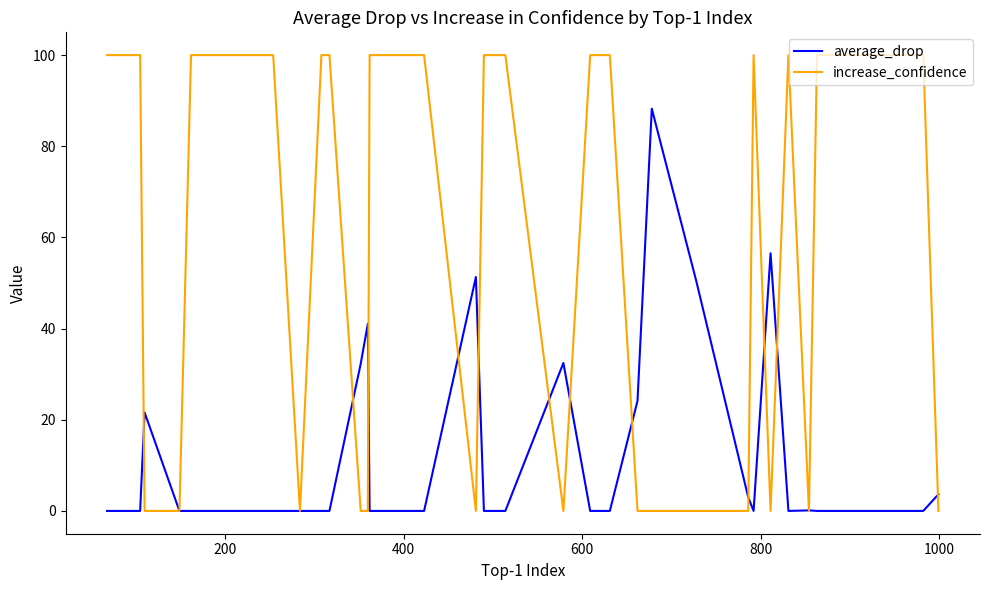

What is the greatest value displayed?

100.0